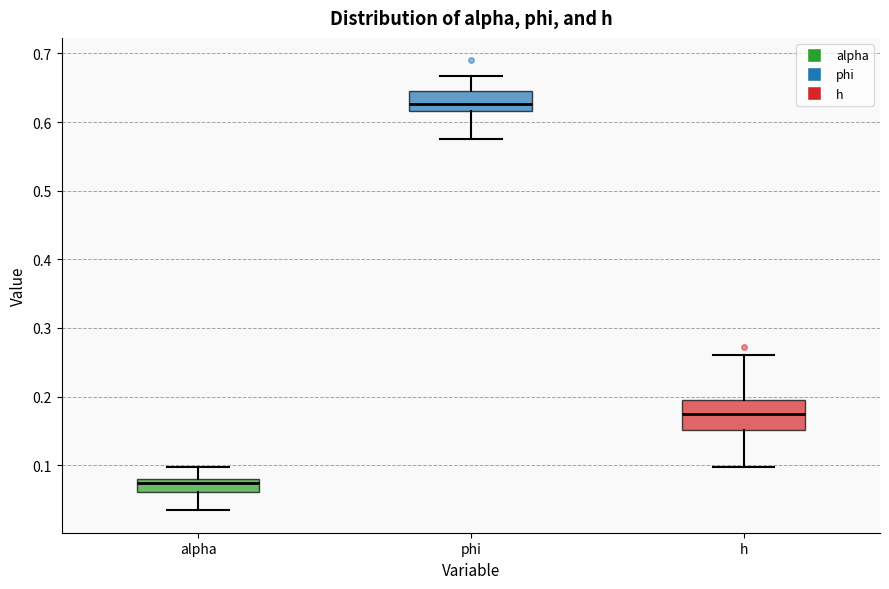

Where does the upper whisker of the box for alpha end on the y-axis? The values are not printed on the chart, so give them approximately, as read against the axis.

0.10